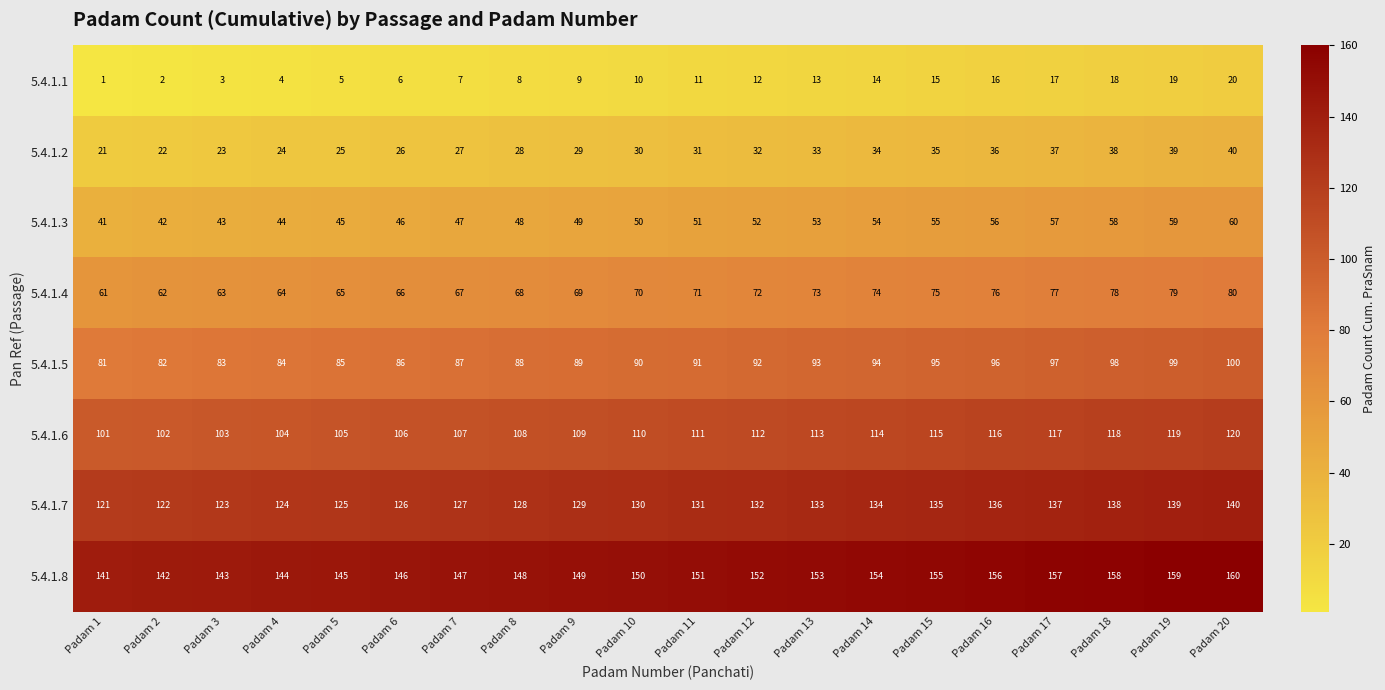

At how many categories does at least one series exceed 44?

20